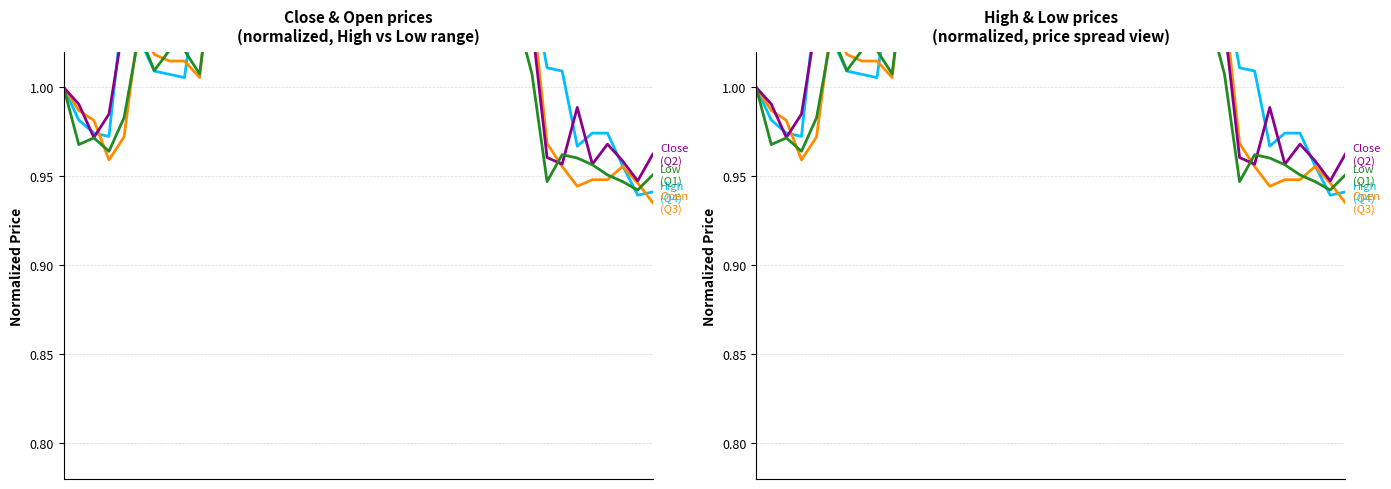

Does the chart have visible grid lines?

Yes